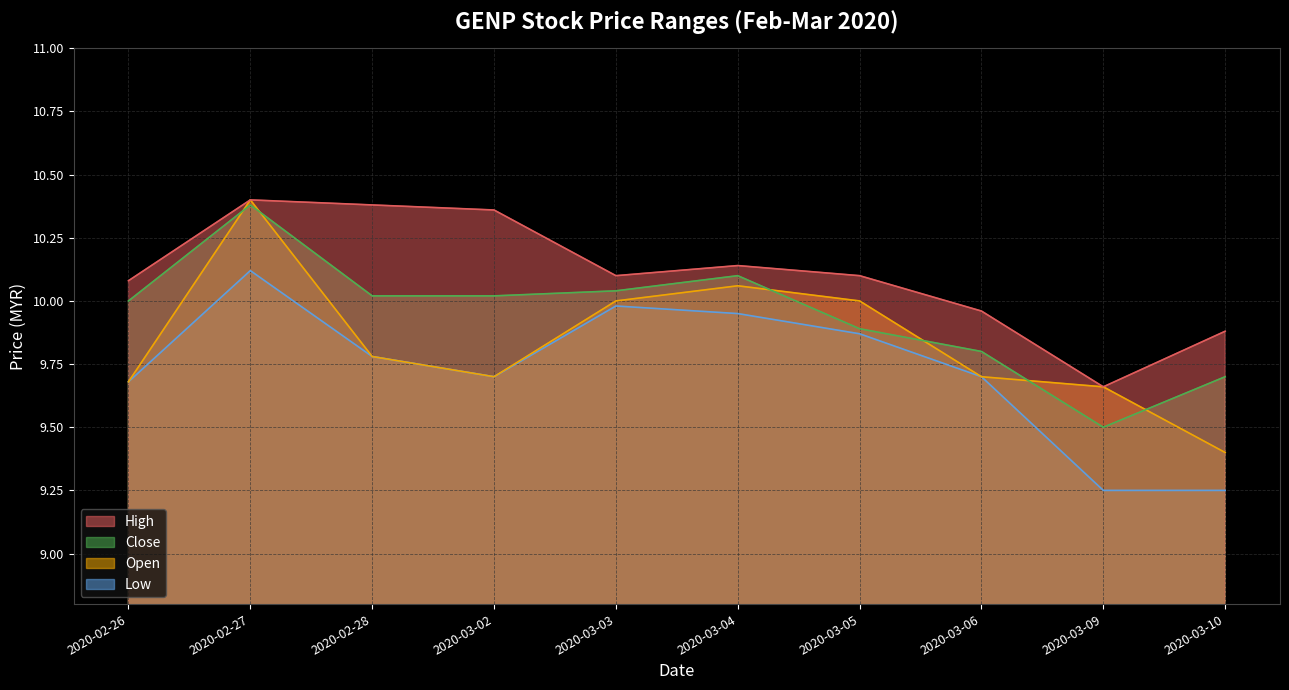

Does the chart display data point markers on the line(s)?

No